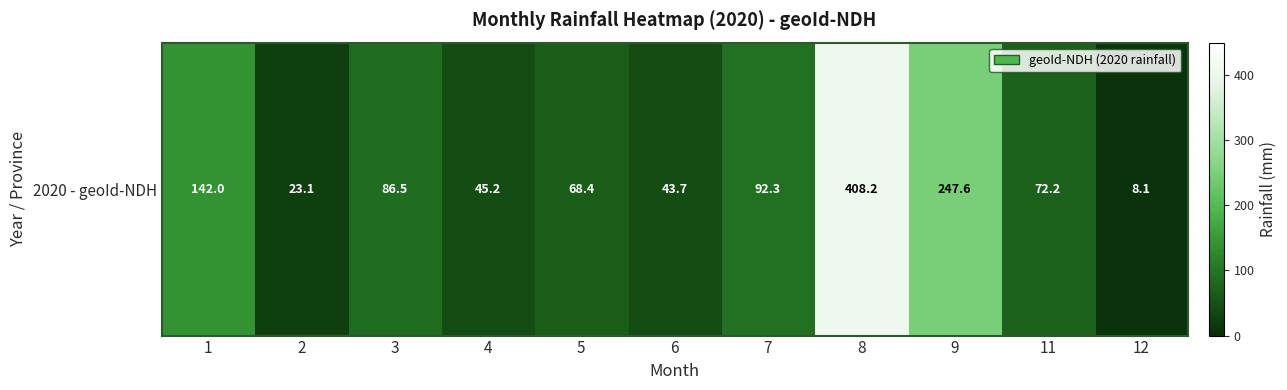

What is the difference between the maximum and minimum values?

400.1